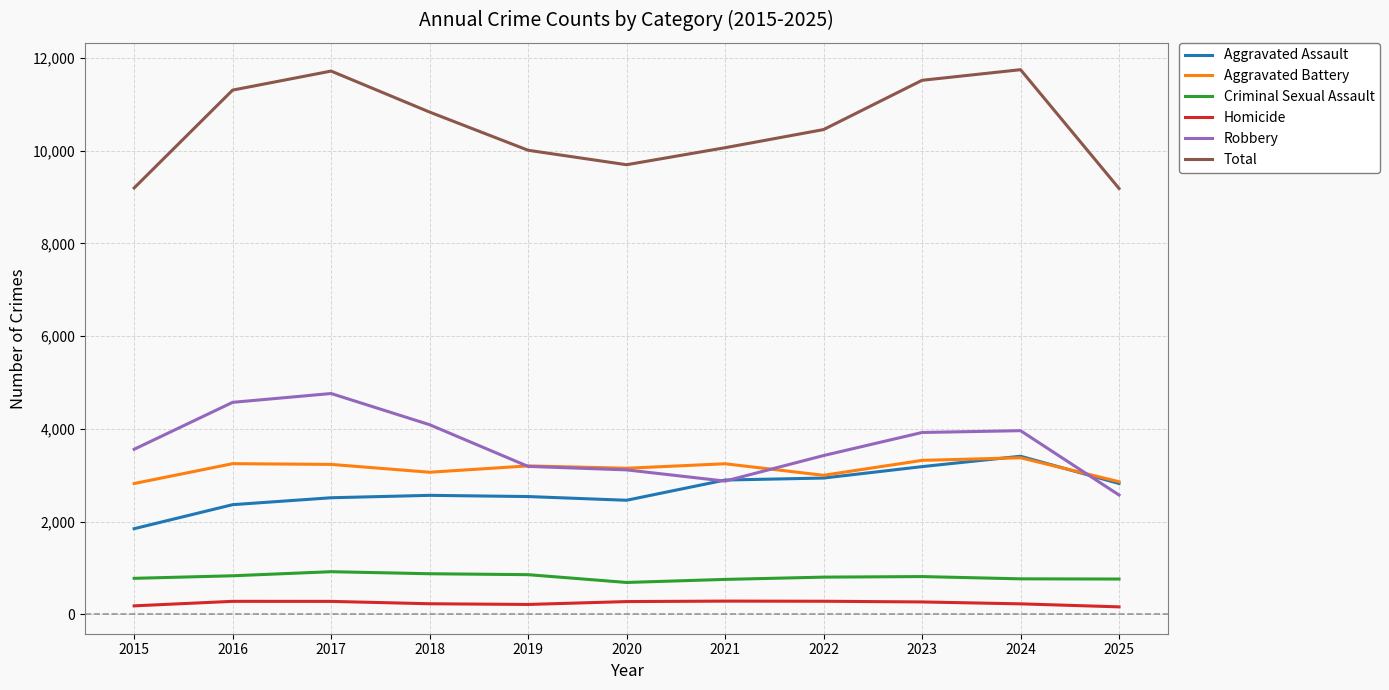

Read the Aggravated Battery value at 2018.

3065